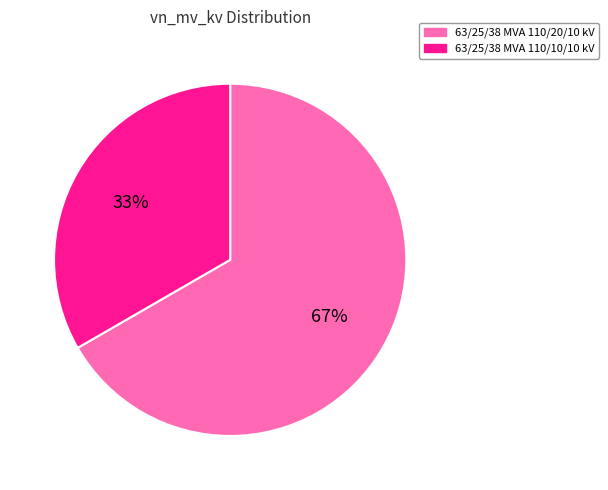

Rank the categories by value from highest to lowest.

63/25/38 MVA 110/20/10 kV, 63/25/38 MVA 110/10/10 kV